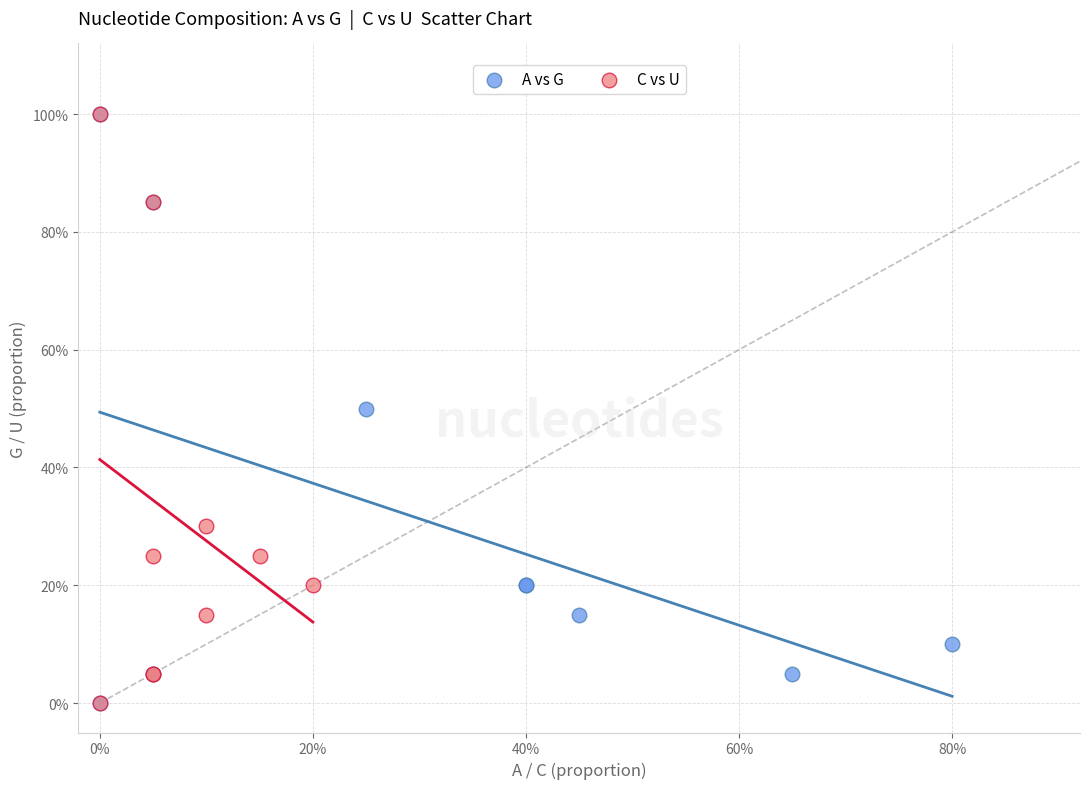

What are all the series names shown in the legend?

A vs G, C vs U